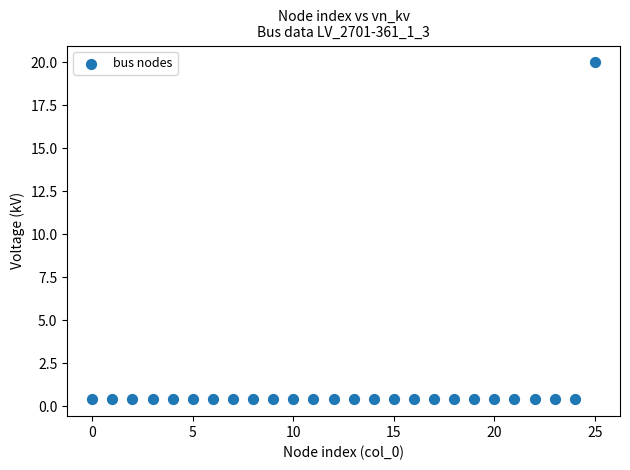

What is the range of Y values (max minus min)?

19.6